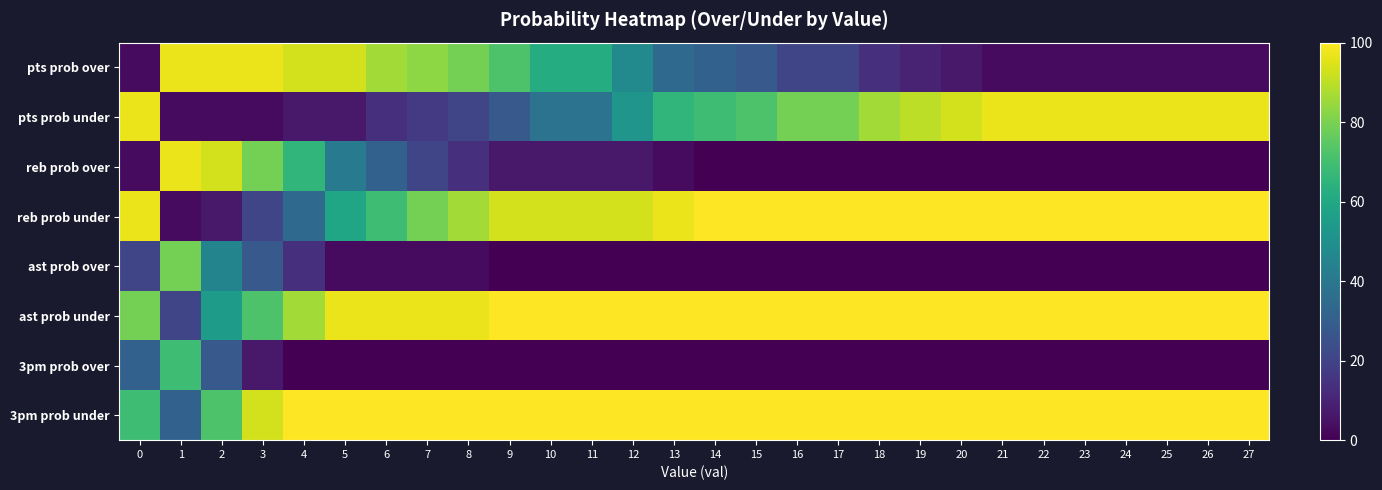

Which has a higher value, 15 or 20?

15